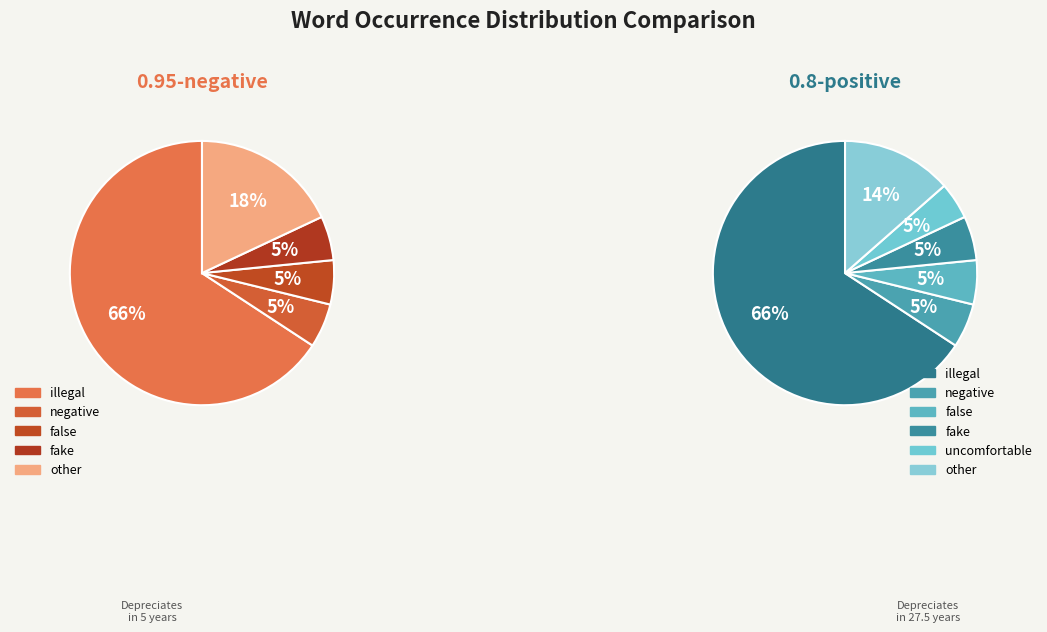

How many segments does this pie chart have?

11